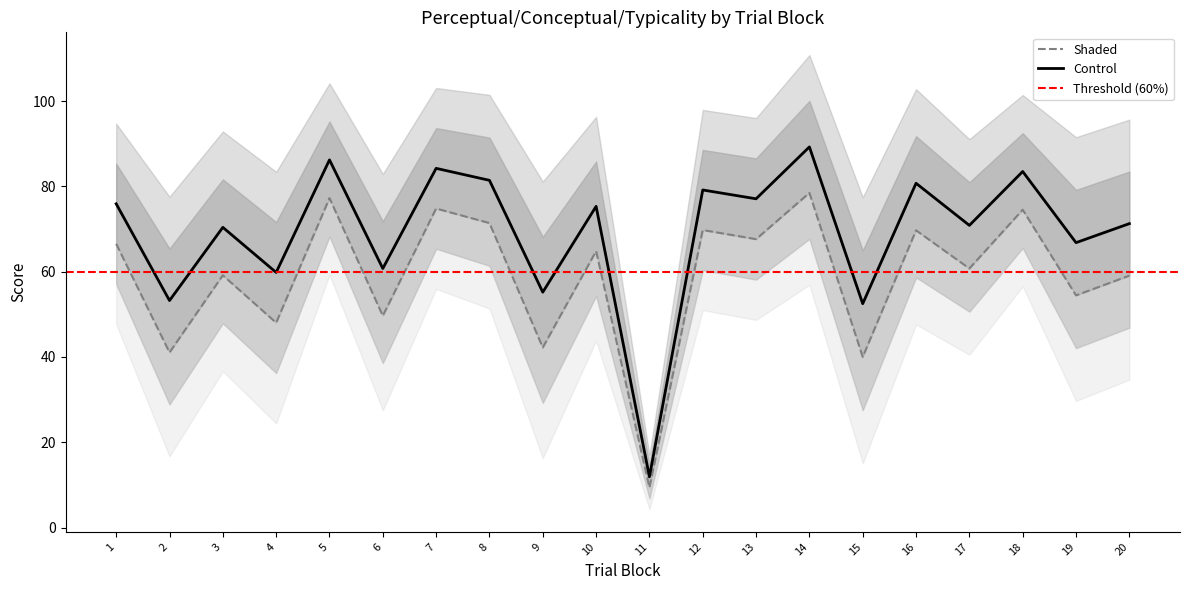

Is the value of typicality at 13 greater than the value of conceptual at 20?

No